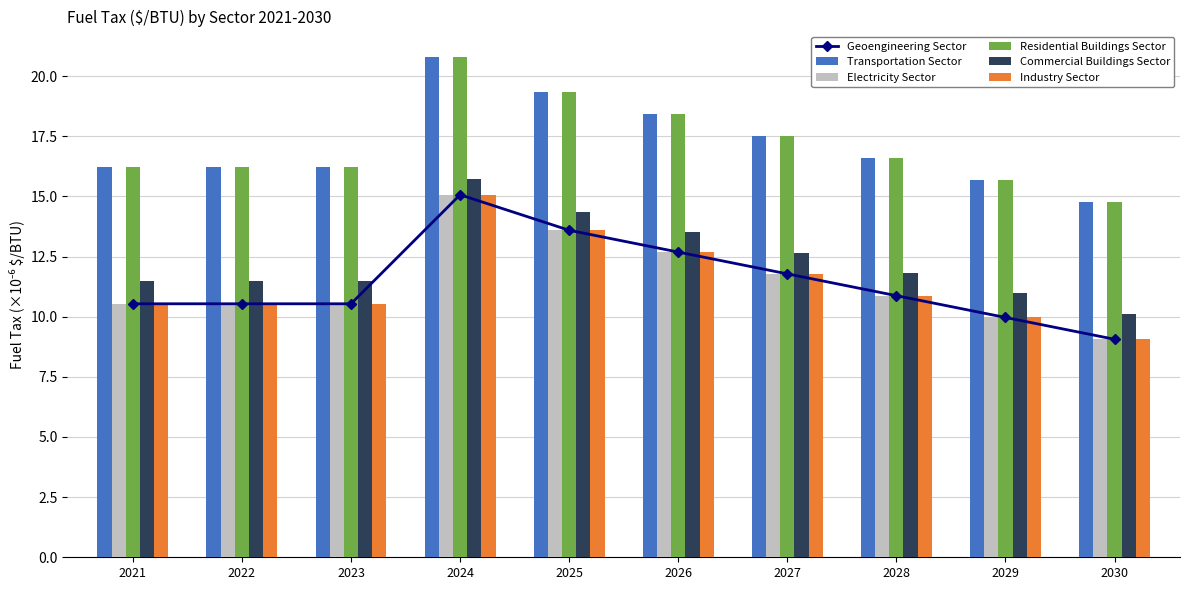

At which label does Commercial Buildings Sector reach its peak?

2024